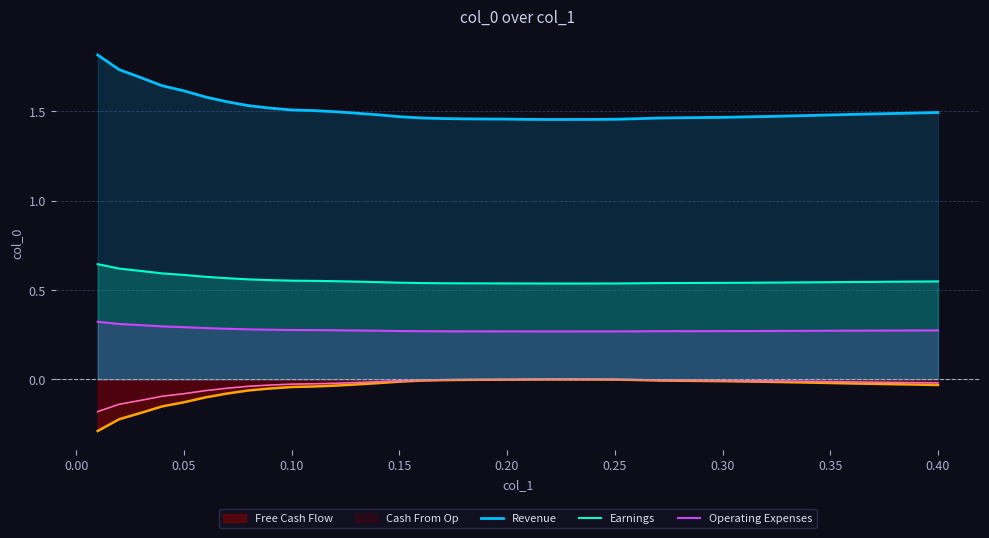

Is it true that Revenue equals 0.9 at 0.15?

False